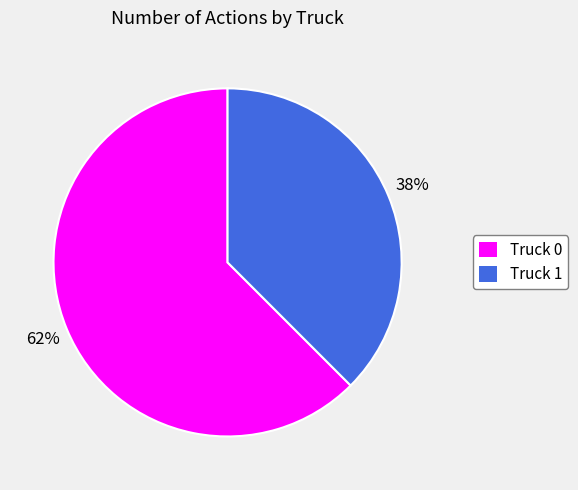

Which has a higher value, Truck 1 or Truck 0?

Truck 0